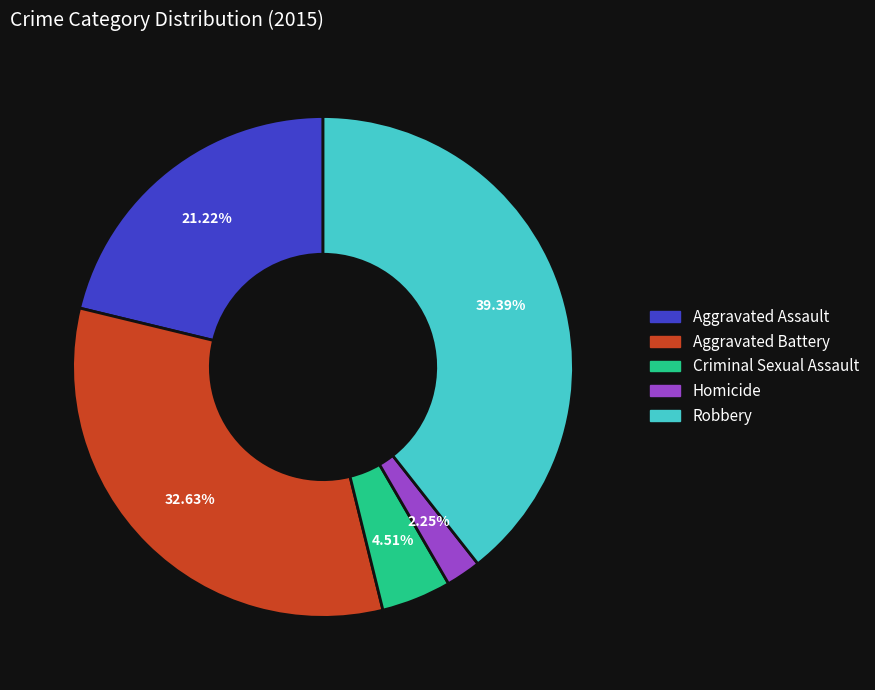

Which has a higher value, Aggravated Assault or Criminal Sexual Assault?

Aggravated Assault